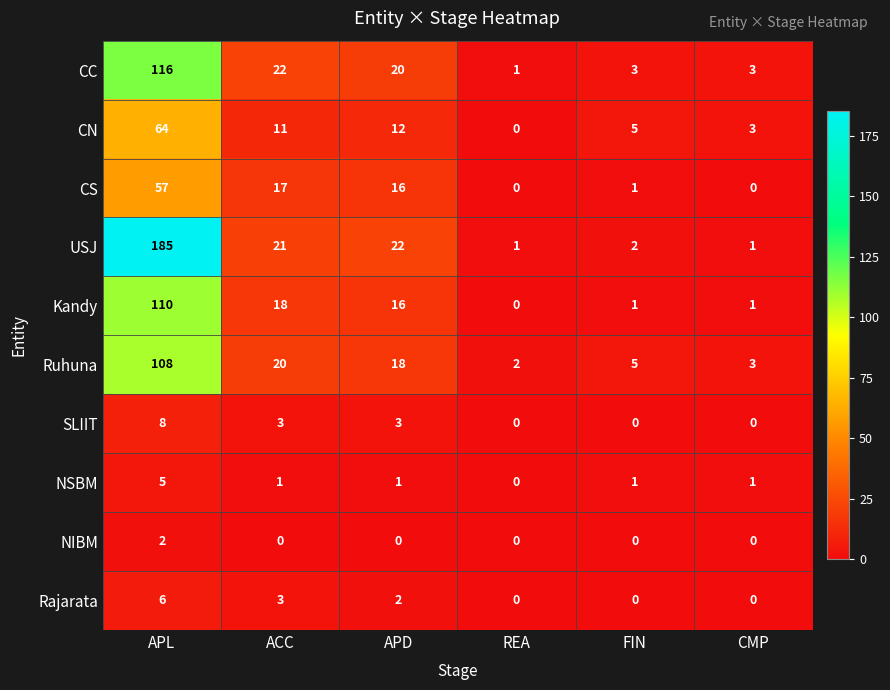

How many categories are shown in the chart?

6